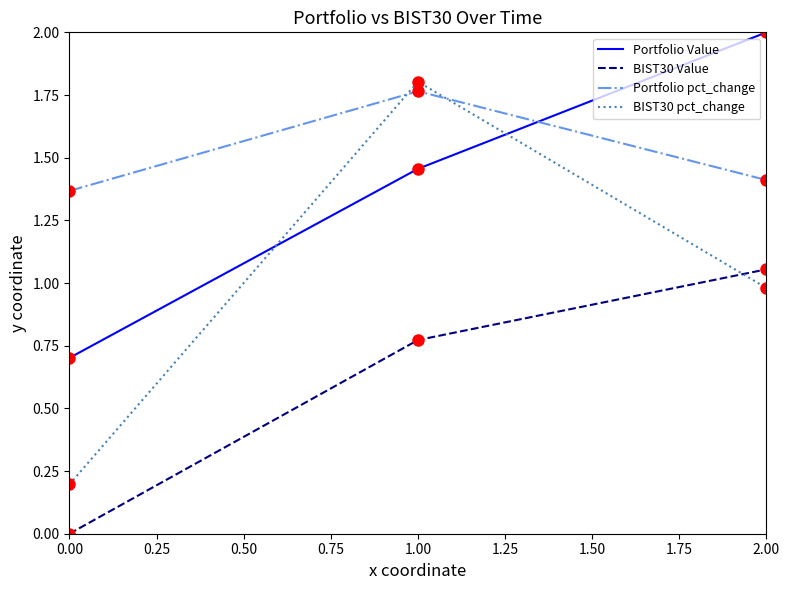

Which series has the largest range (max minus min)?

BIST30 pct_change